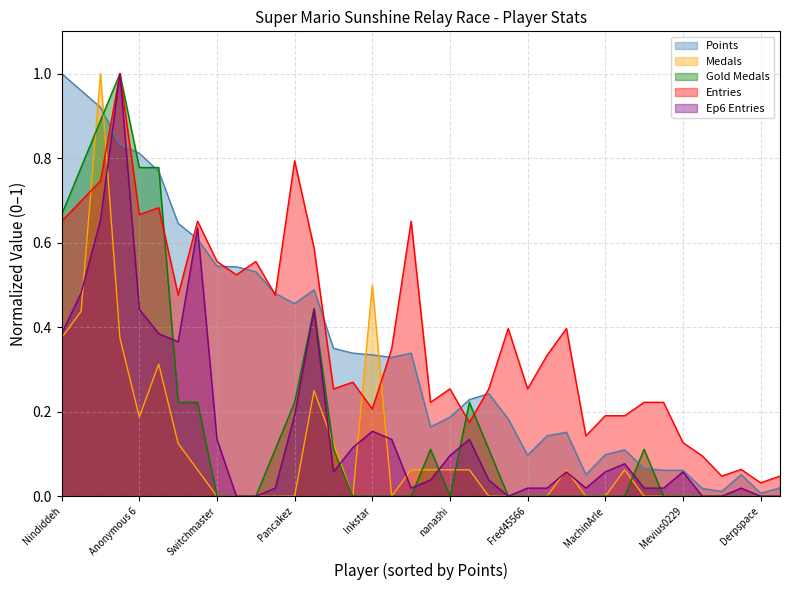

How many times do Medals and Points cross each other?

4